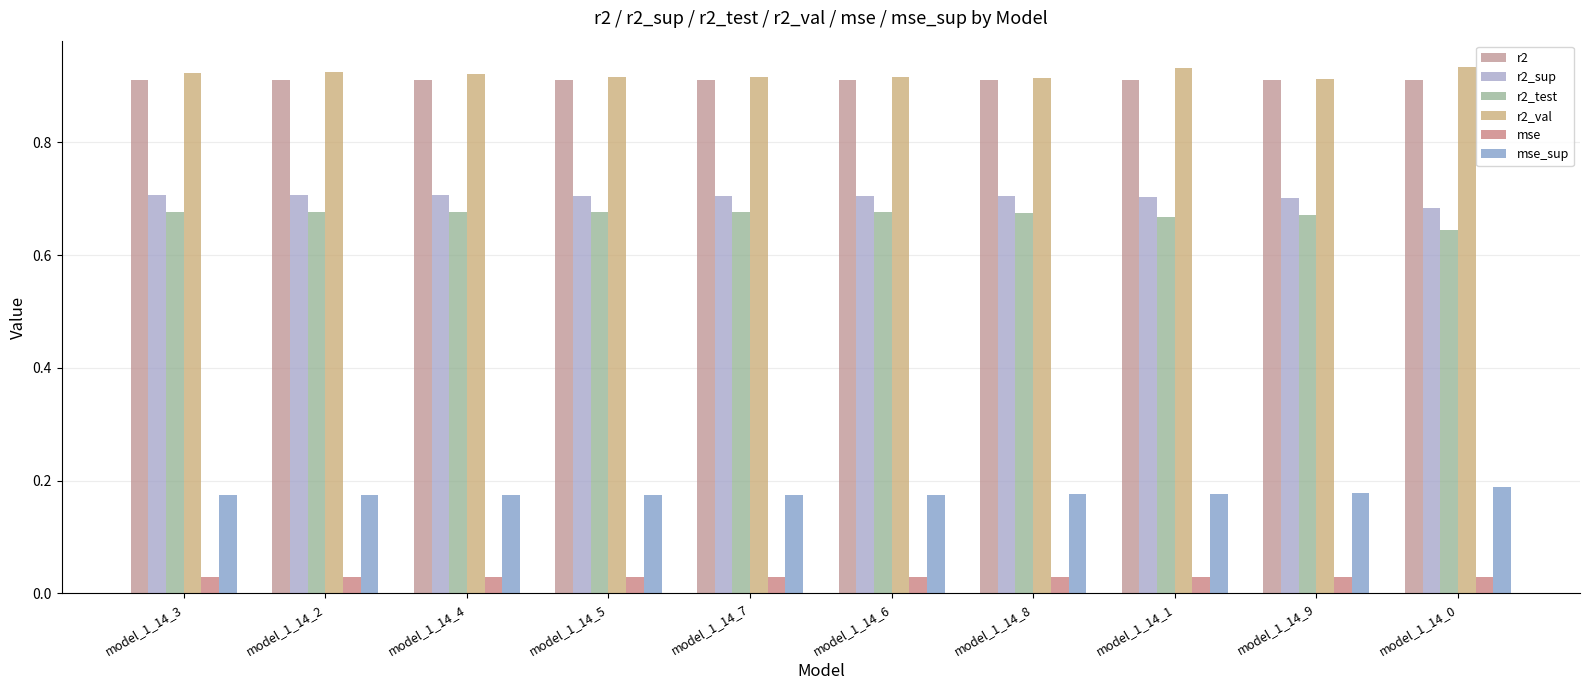

Count the number of categories in the chart.

10